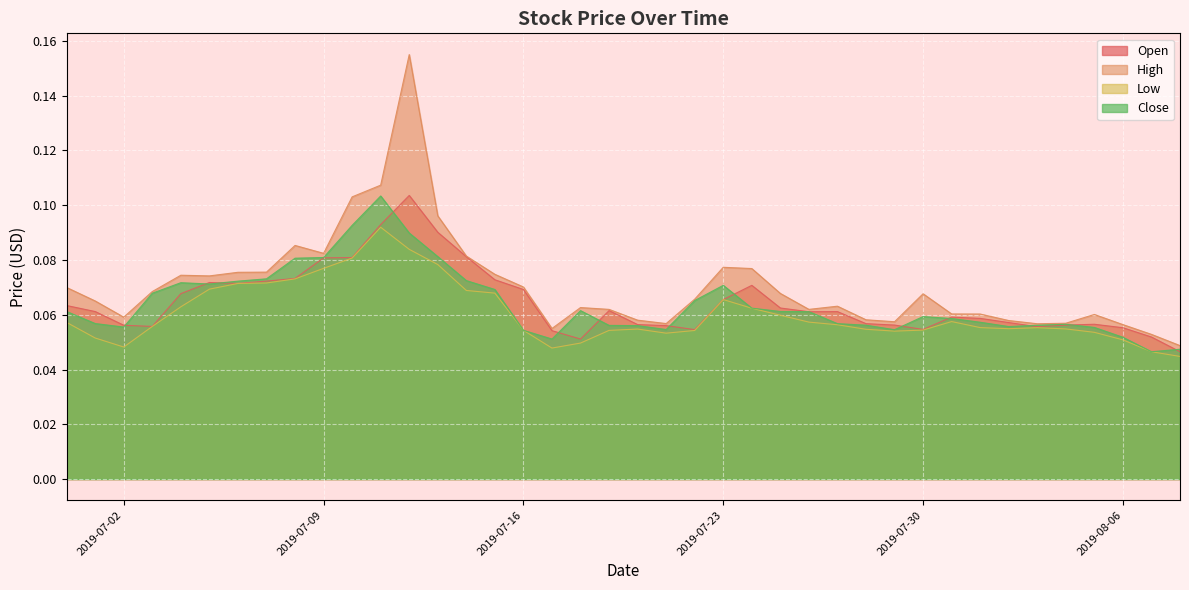

Which series has the widest spread of values?

High